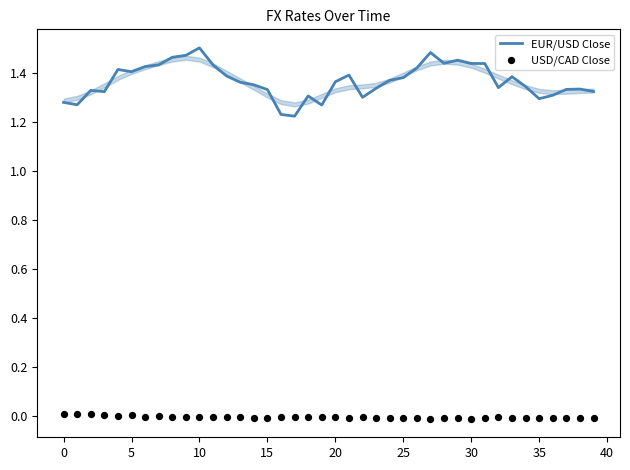

Which series contains the lowest Y value?

USD/CAD Close